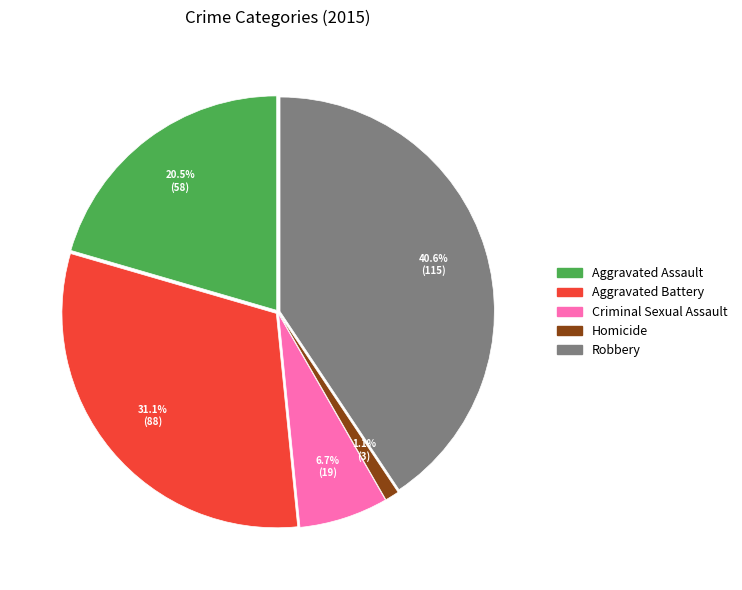

Between Robbery and Criminal Sexual Assault, which is larger?

Robbery